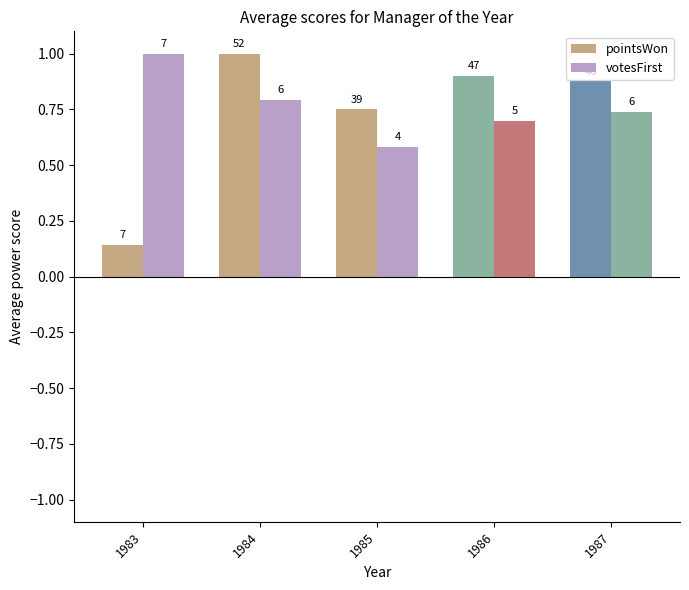

True or false: votesFirst has a value of 0.7 at 1986.

True